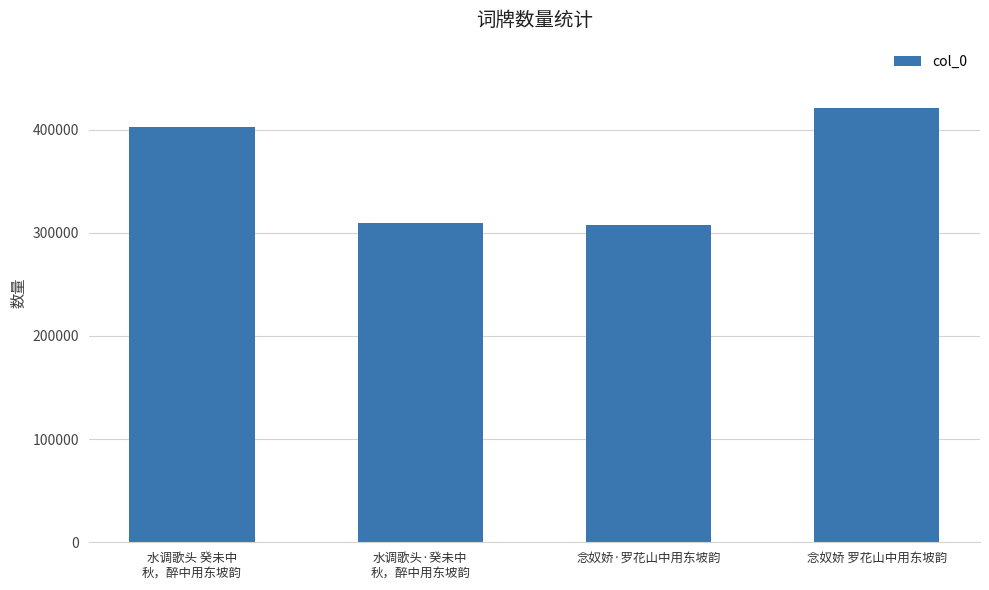

What is the maximum value shown in the chart?

421148